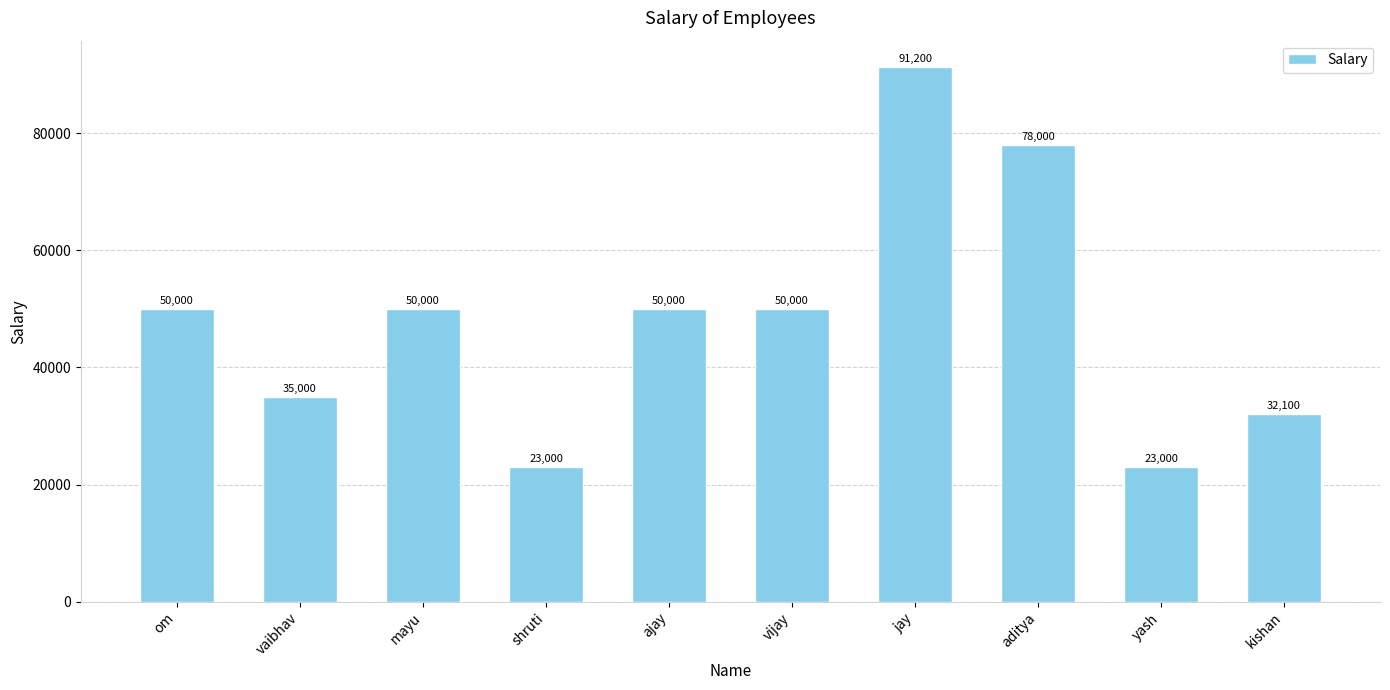

What is the difference between the maximum and second lowest values?

68200